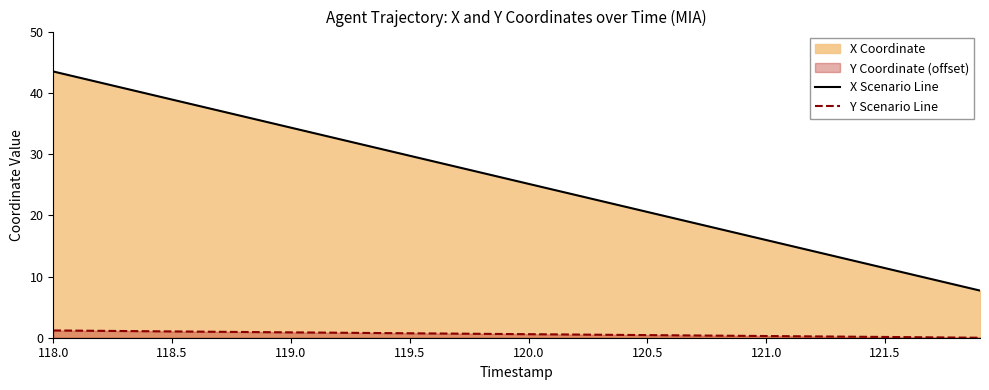

True or false: Y Scenario Line and X Scenario Line intersect in this chart.

False